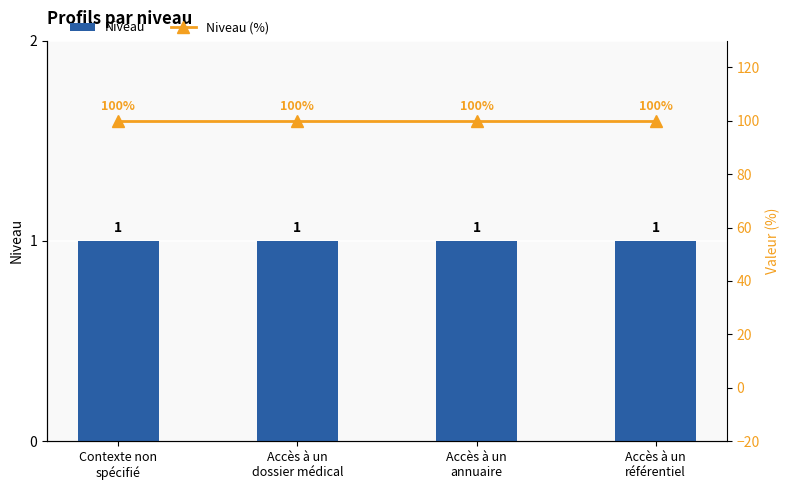

Between Accès à un
annuaire and Contexte non
spécifié, which is larger?

Accès à un
annuaire